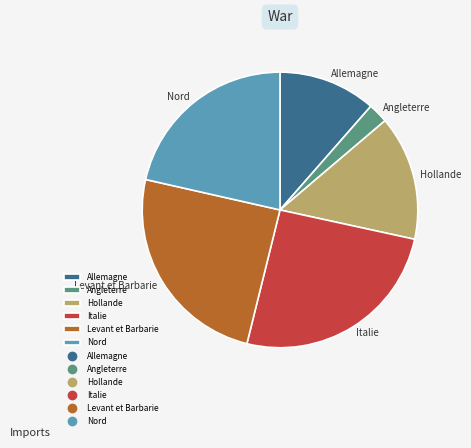

Rank the categories by value from lowest to highest.

Angleterre, Allemagne, Hollande, Nord, Levant et Barbarie, Italie